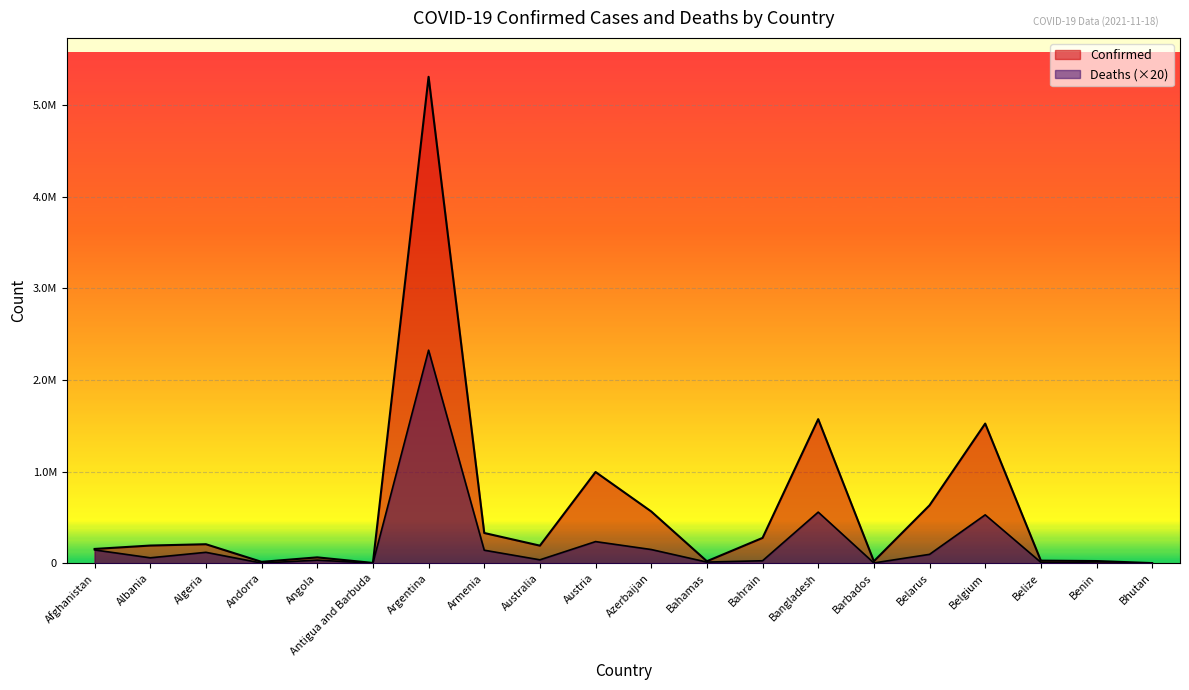

What is the minimum value for Deaths?

60